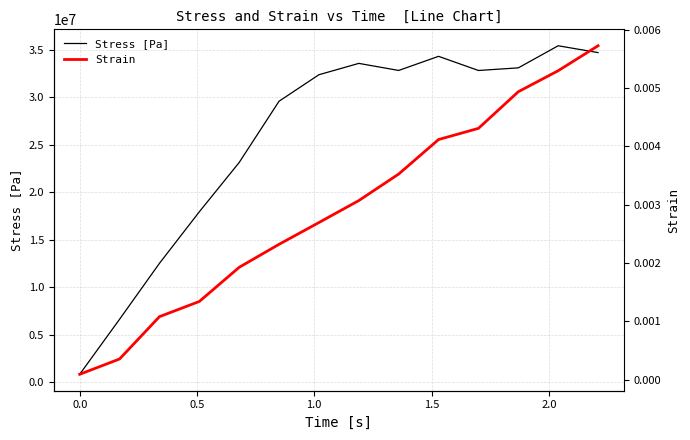

How many lines are shown in the chart?

2